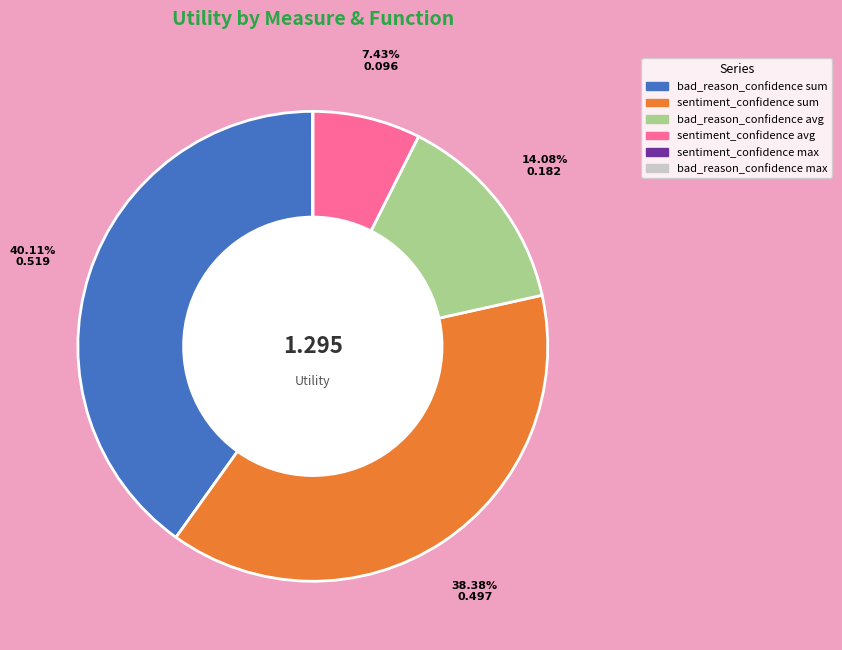

Does any single category account for the majority?

No